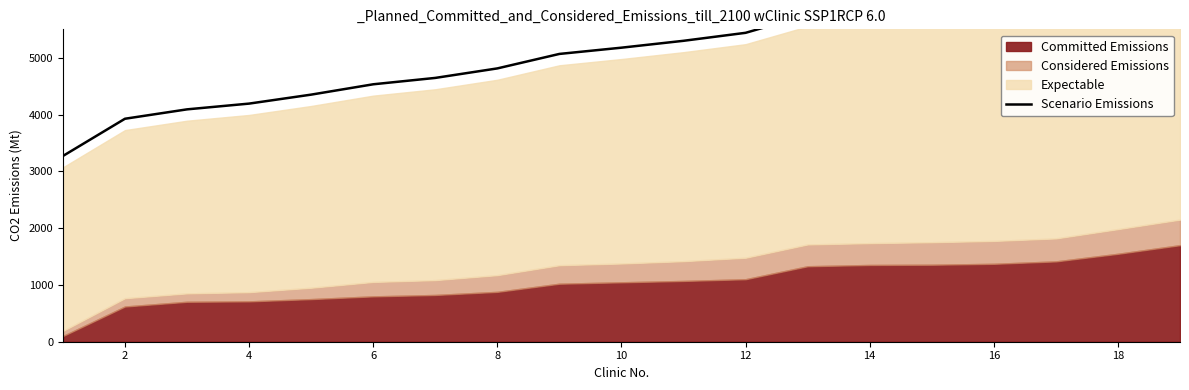

True or false: the data shows 1116.6 at 12.

False